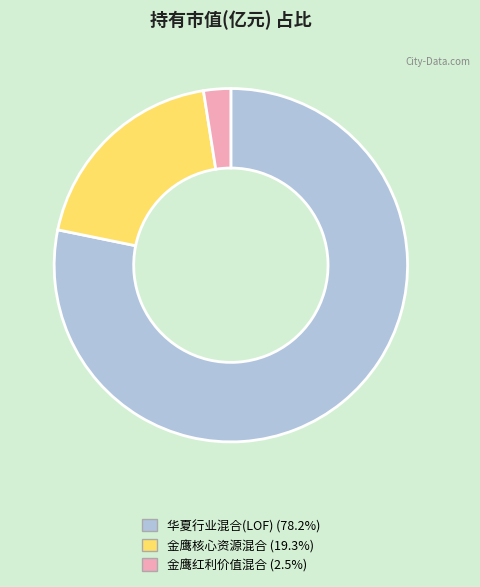

Rank the categories by value from lowest to highest.

金鹰红利价值混合, 金鹰核心资源混合, 华夏行业混合(LOF)